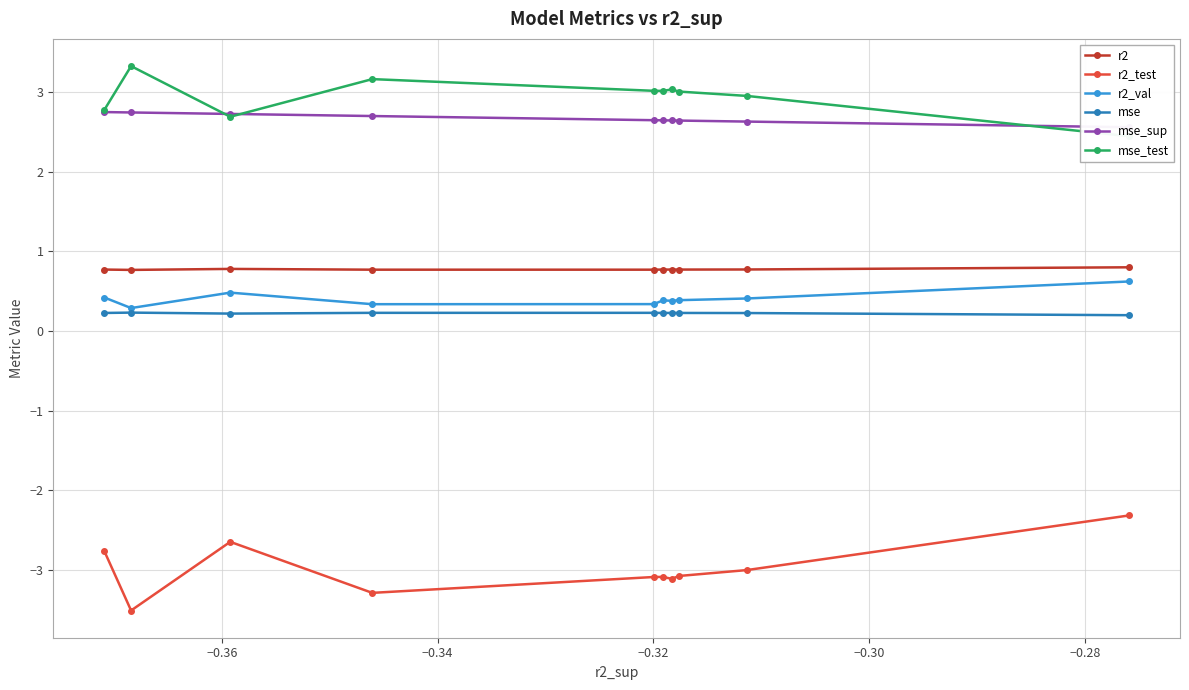

Count the mse values in the range 0 to 1.

10